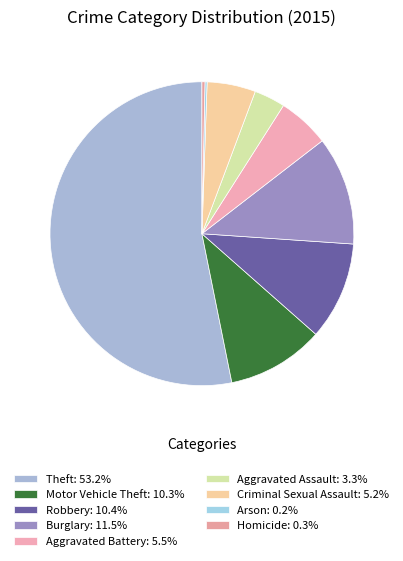

Is the sum of Aggravated Battery and Aggravated Assault greater than half?

No